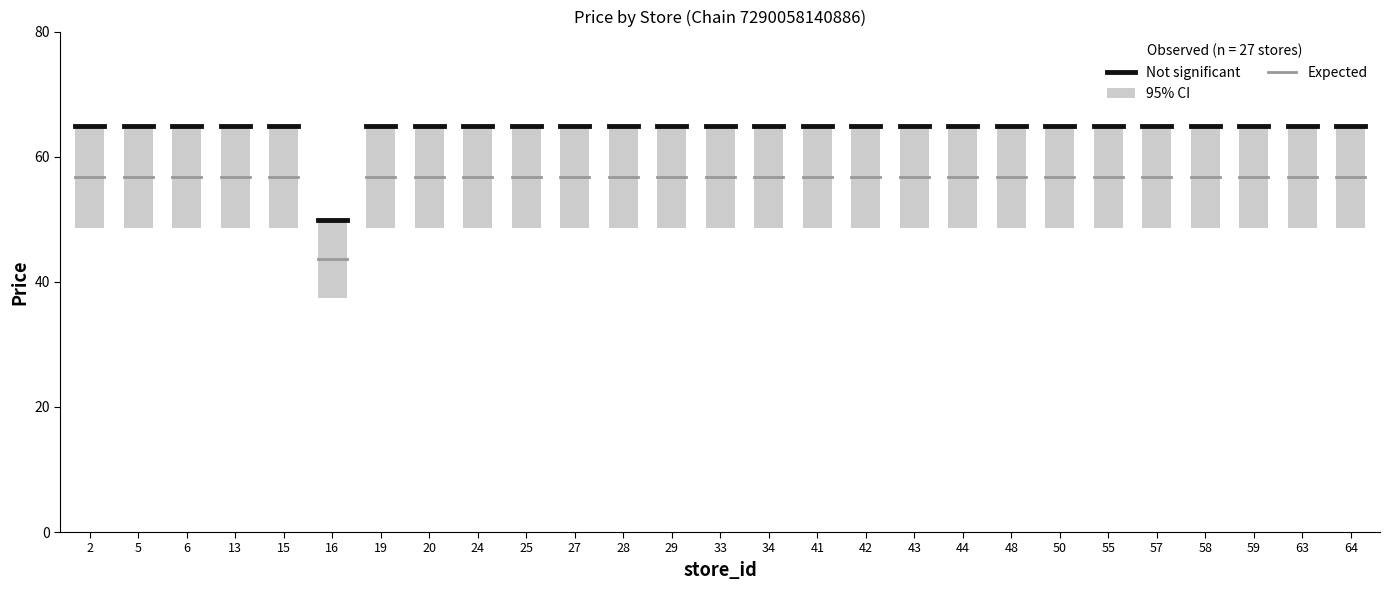

Which has a higher value, 5 or 2?

5